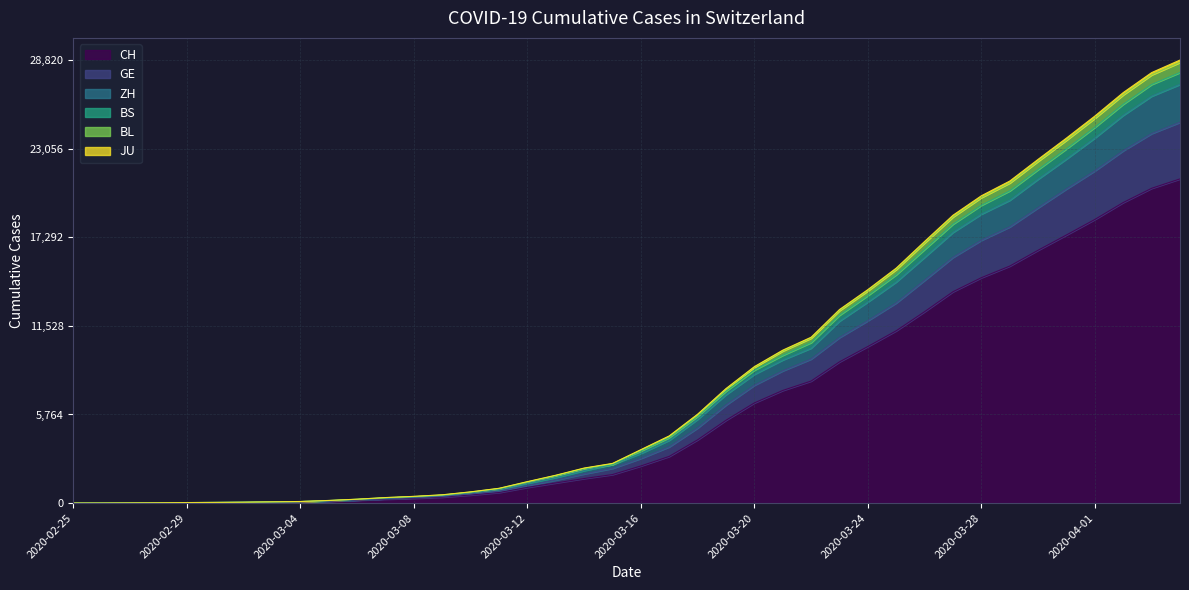

The JU series shows 18147 at 2020-03-27. True or false?

True